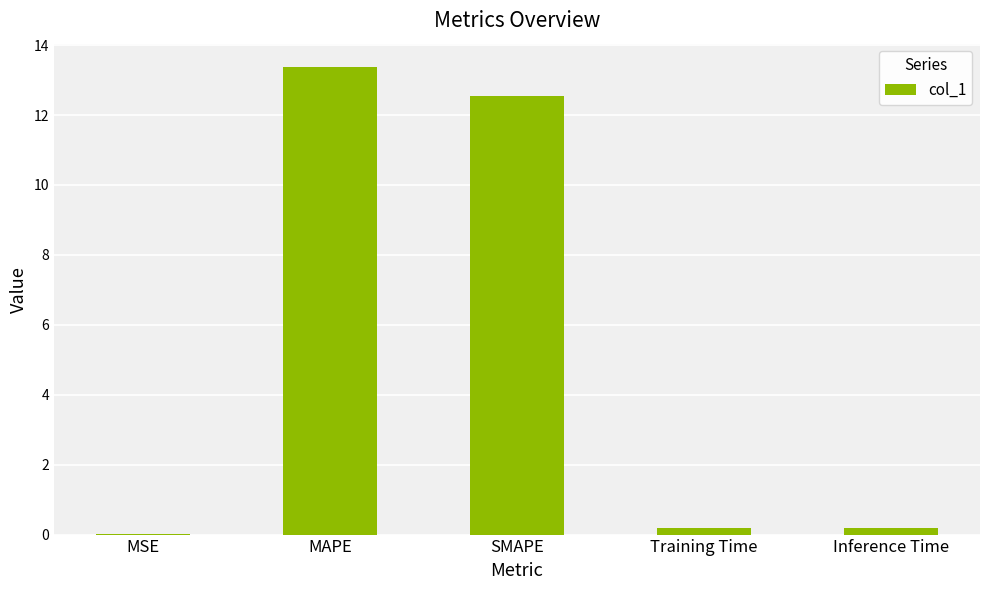

How many categories are shown in the chart?

5